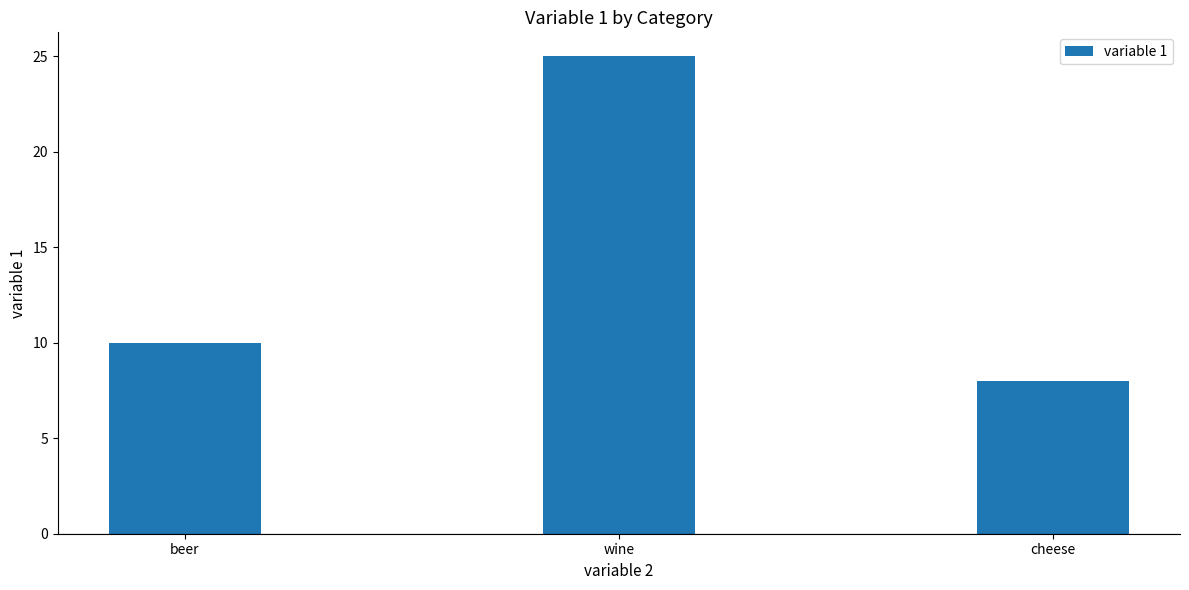

Does the chart contain stacked bars?

No